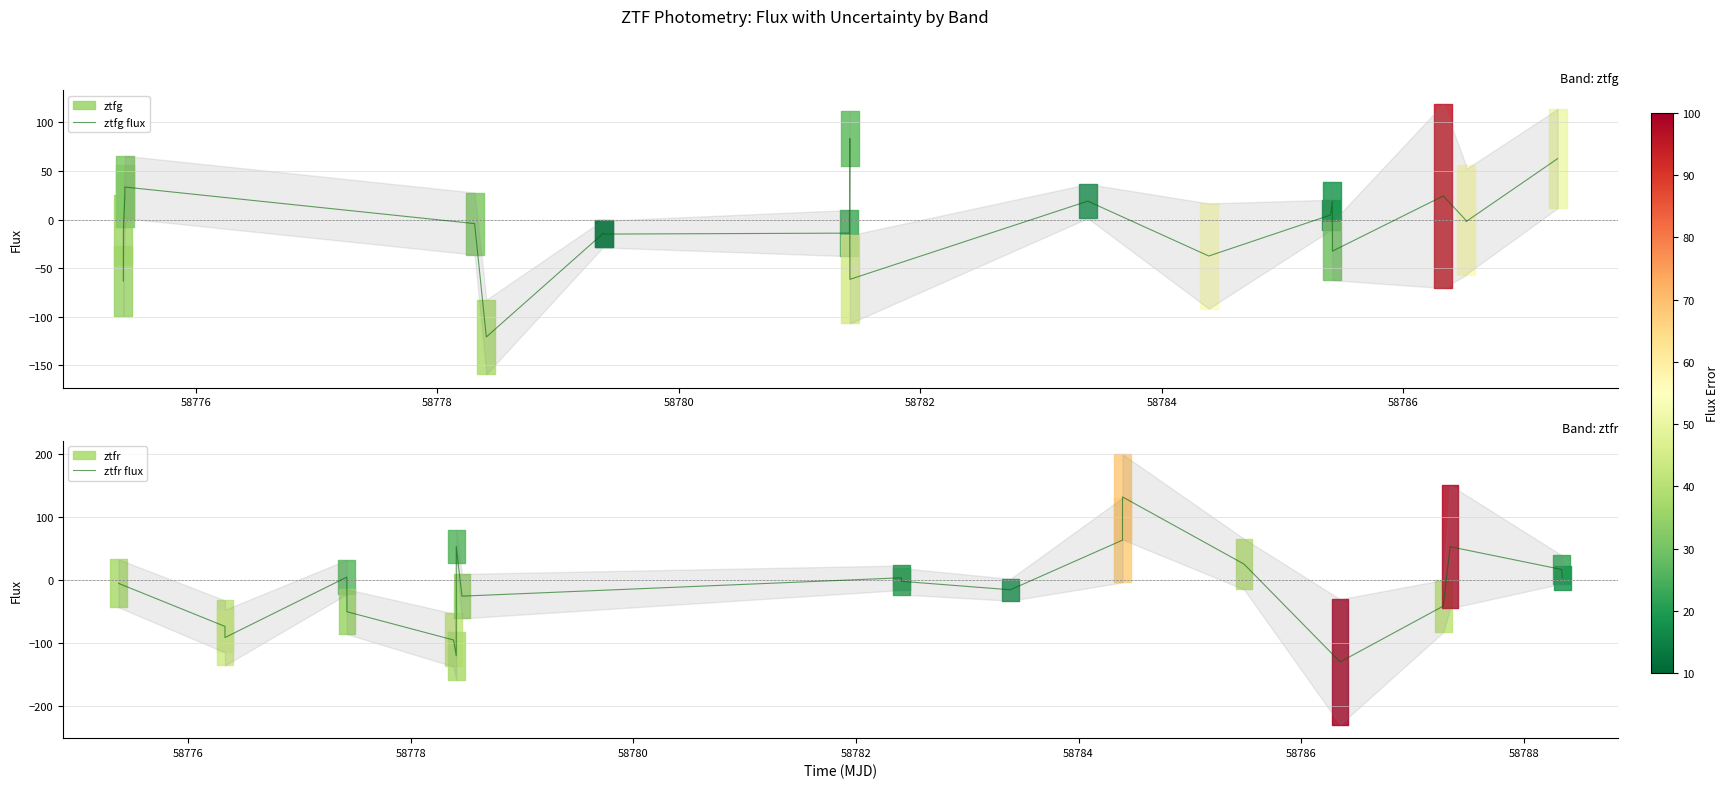

What is the lowest value of the ztfg flux series?

-120.8